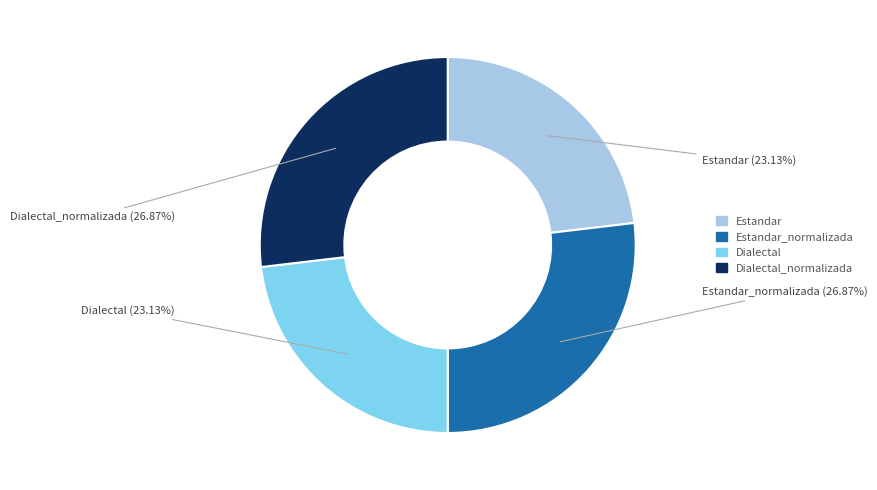

Is there a majority slice in this chart?

No